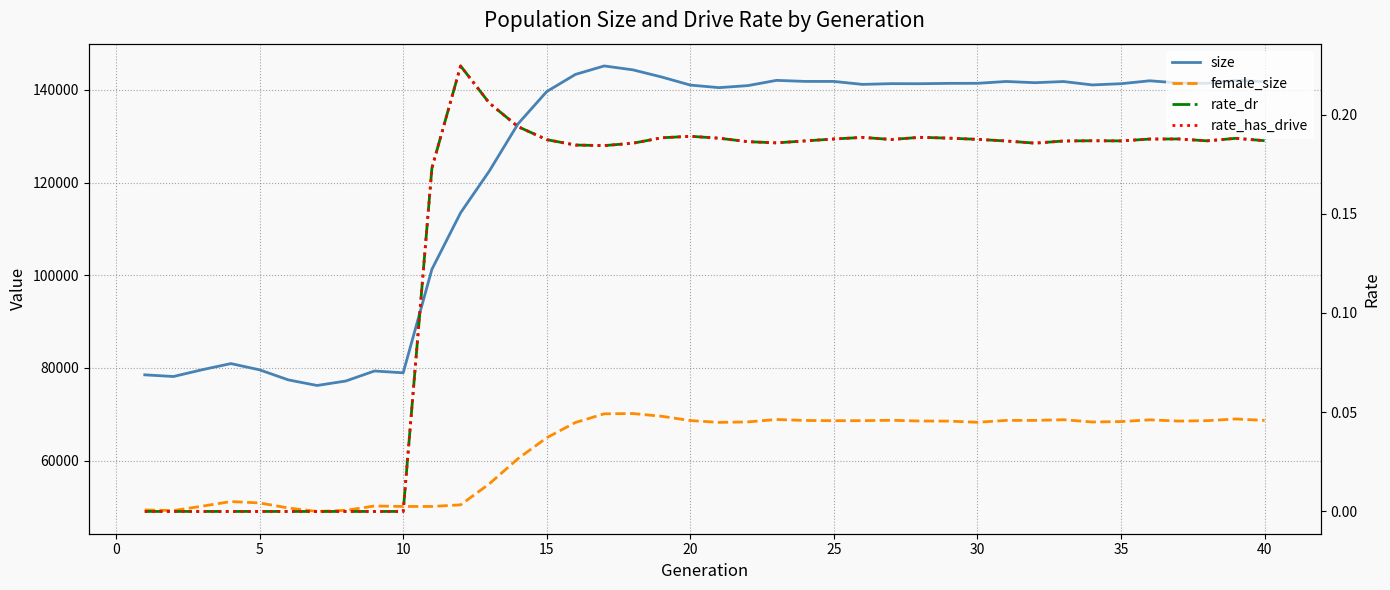

How many lines are shown in the chart?

4